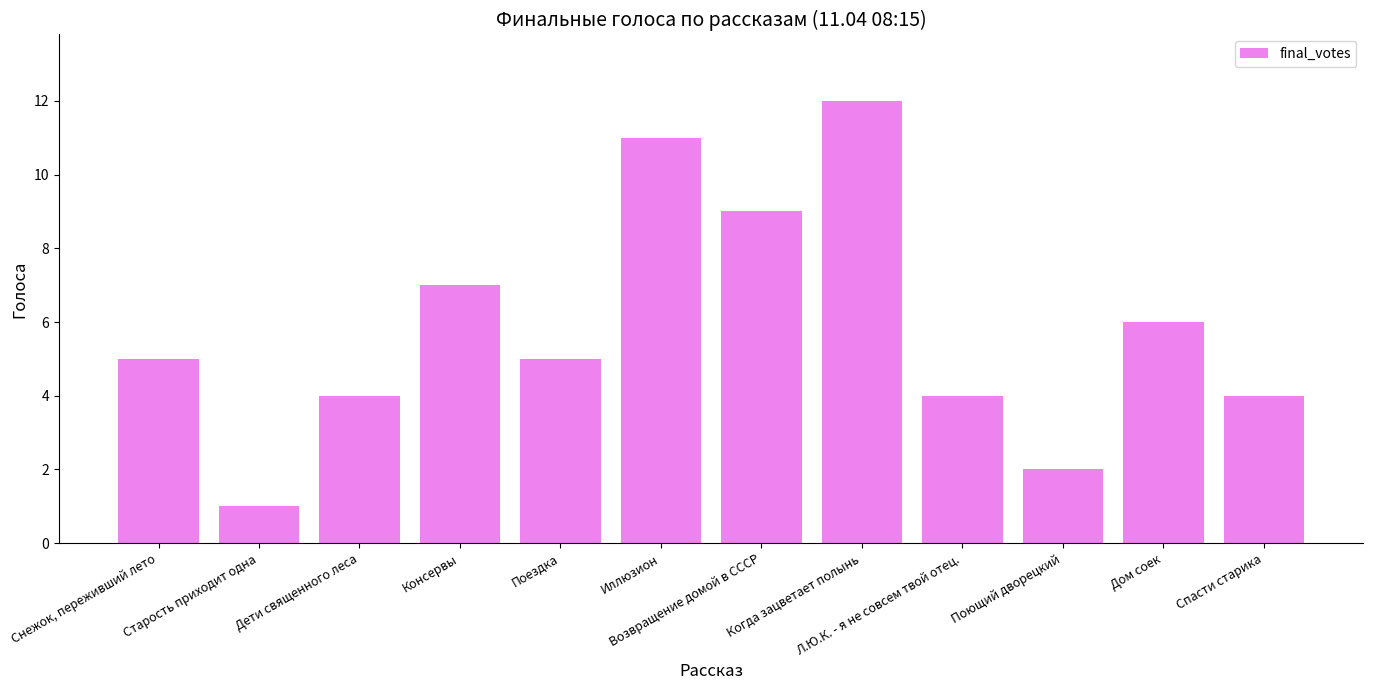

Between Поющий дворецкий and Снежок, переживший лето, which is larger?

Снежок, переживший лето